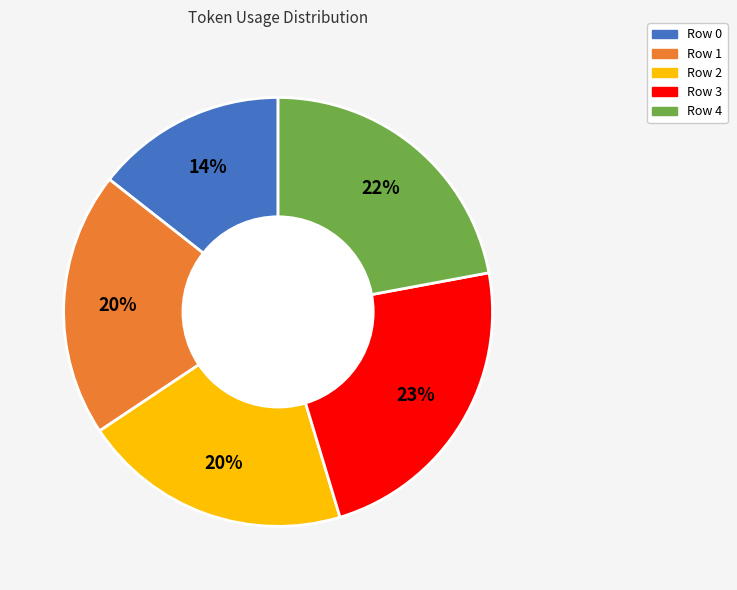

Approximately how many times larger is the value at Row 1 compared to Row 2?

1.0